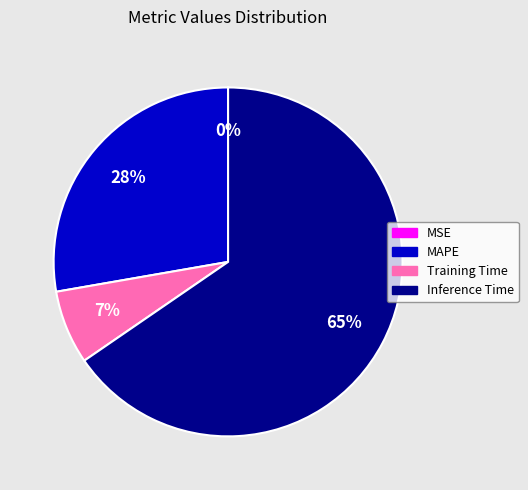

To the nearest percent, what is the combined percentage of Inference Time and Training Time?

72%